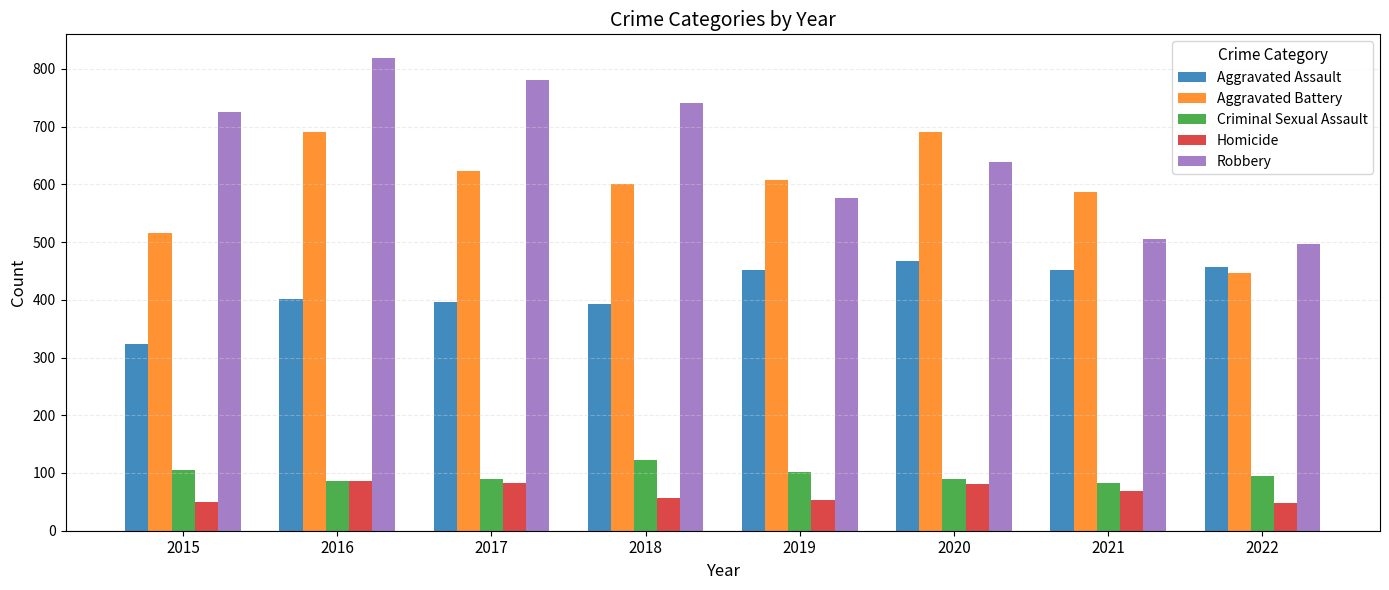

Is the value of Aggravated Battery at 2021 greater than the value of Aggravated Assault at 2018?

Yes